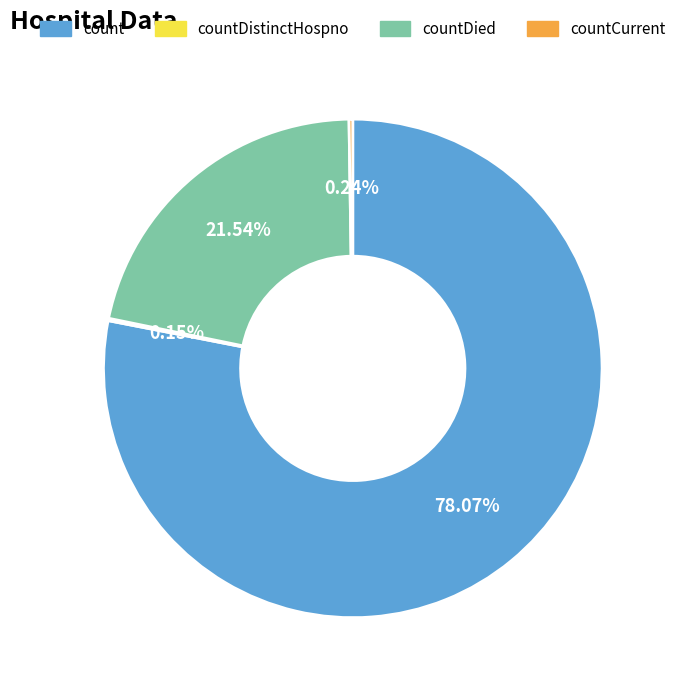

To the nearest percent, what is the difference between the count and countDied slice percentages?

57%